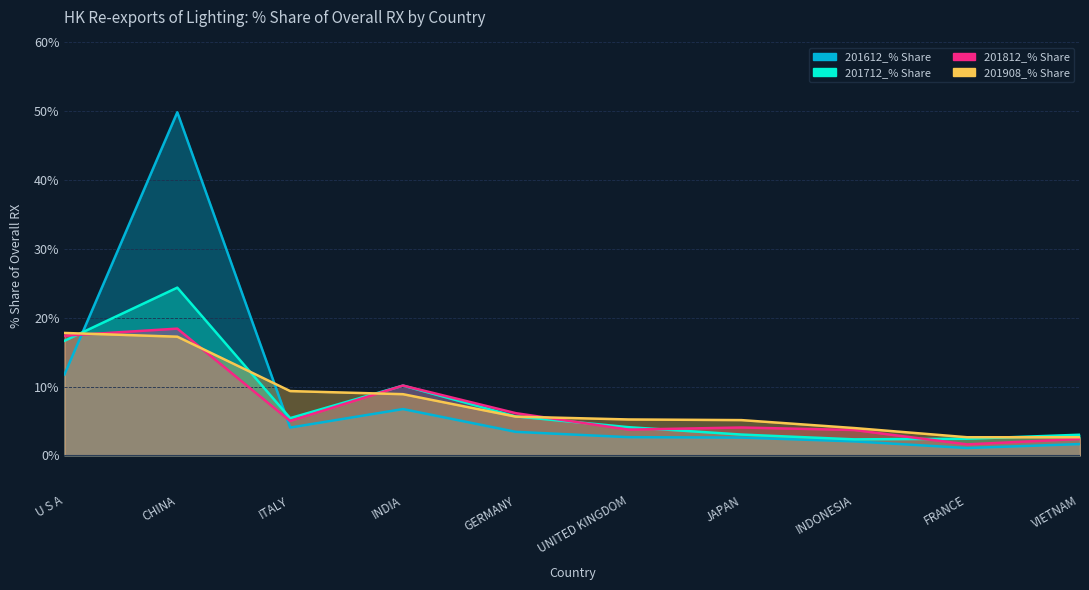

Is the value of 201612_% Share at VIETNAM greater than the value of 201712_% Share at GERMANY?

No